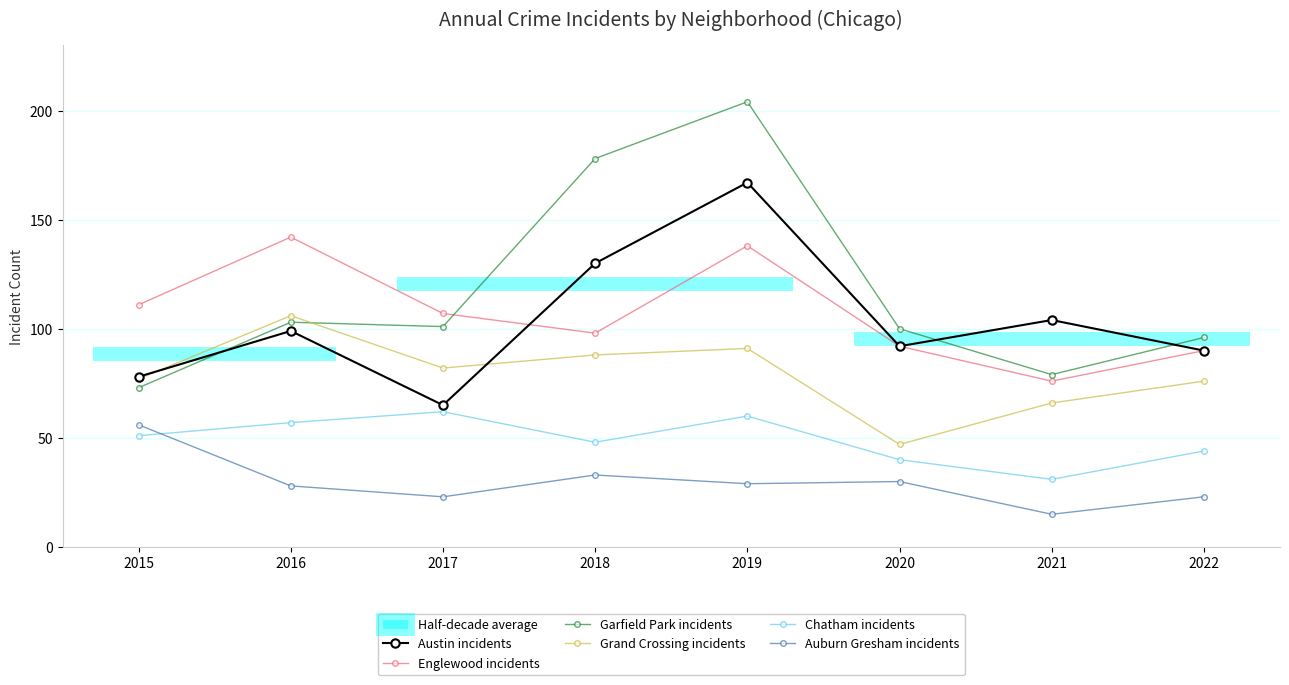

Is the value of Chatham incidents at 2019 greater than the value of Garfield Park incidents at 2020?

No